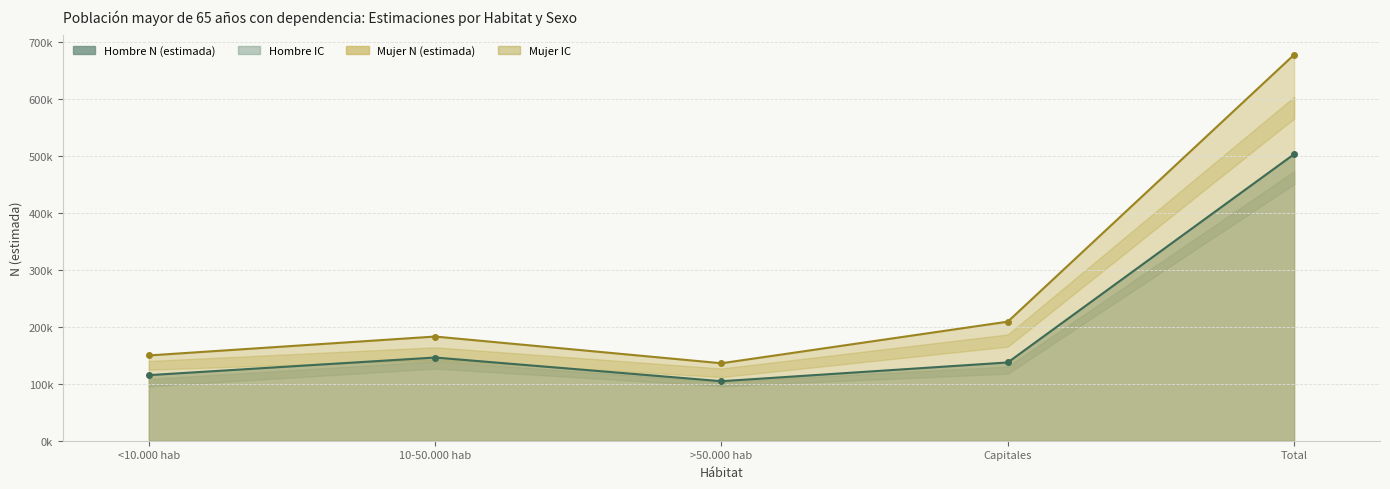

Which series has the largest range (max minus min)?

Mujer N (estimada)